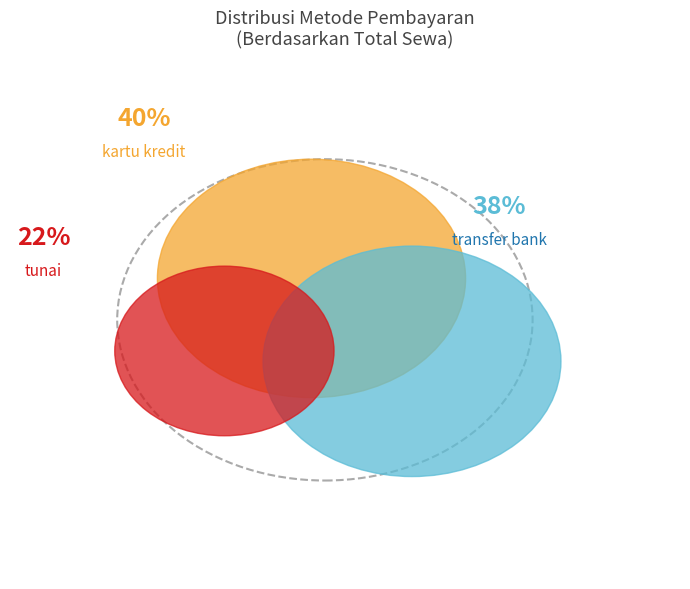

The kartu kredit slice represents 41% of the pie. True or false?

False